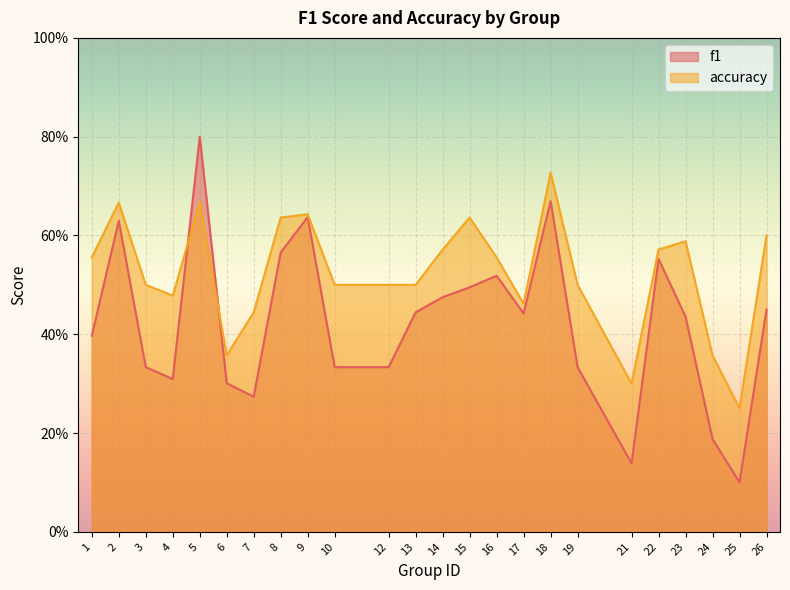

Is it true that f1 equals 0.5 at 14?

True